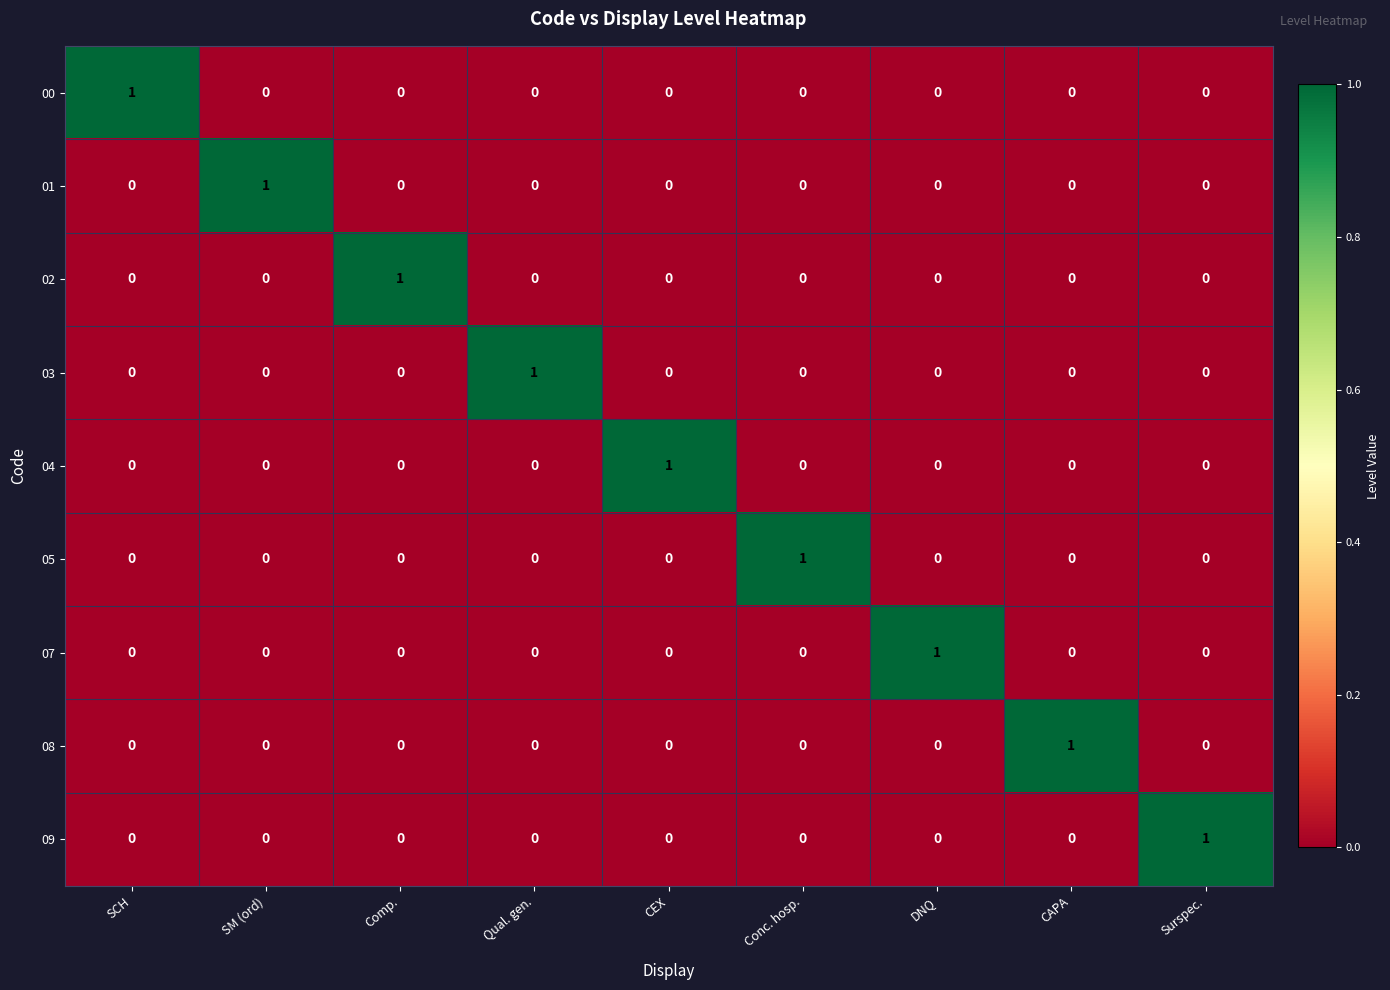

How many distinct data groups are displayed?

9